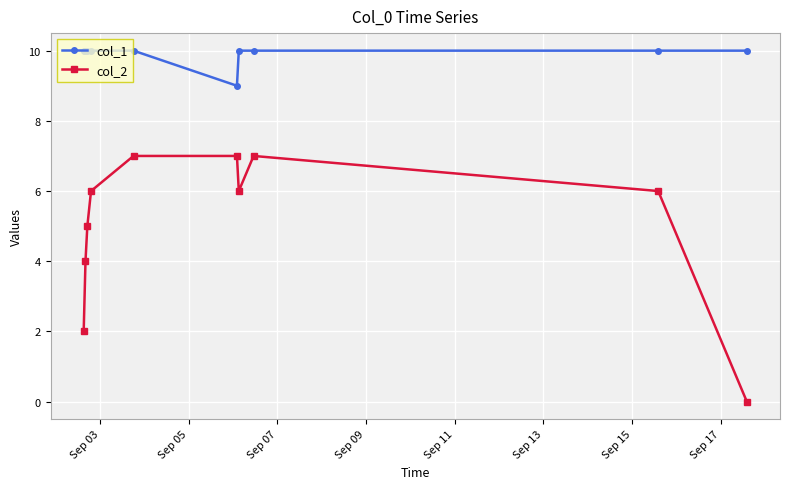

What is the average value of the col_1 series?

10